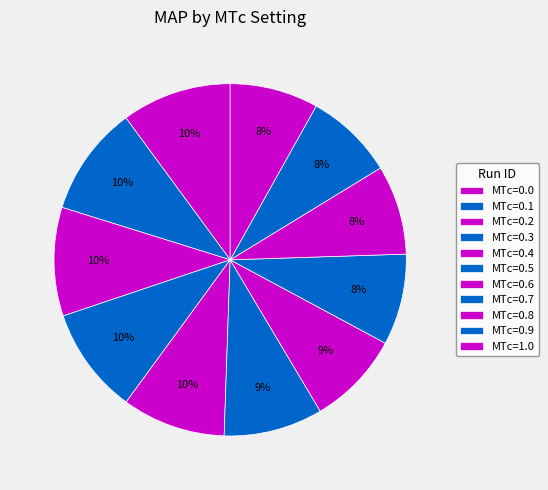

How many segments does this pie chart have?

11